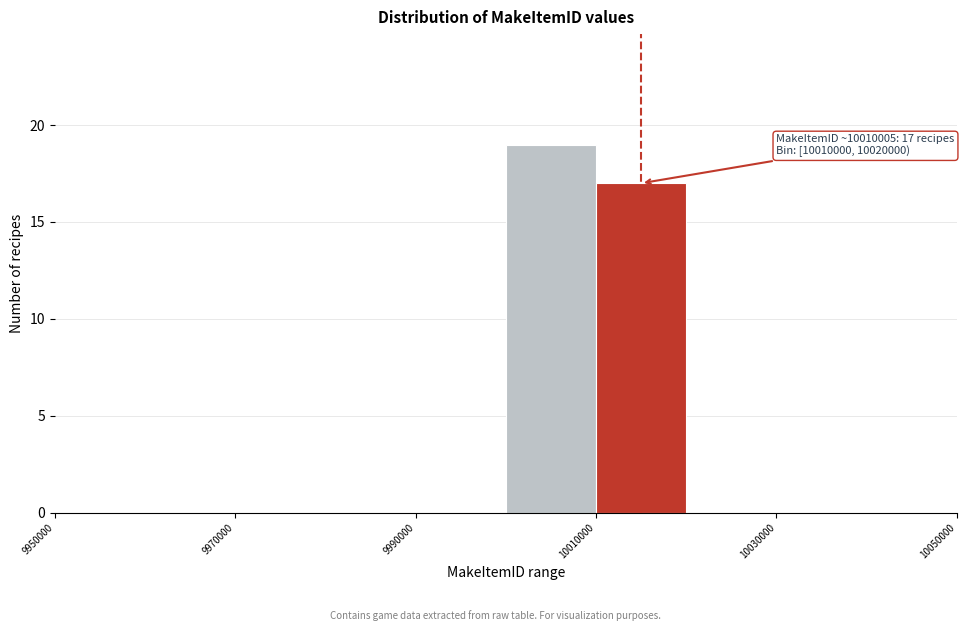

Which range on the x-axis has the tallest bar?

10000000 to 10010000